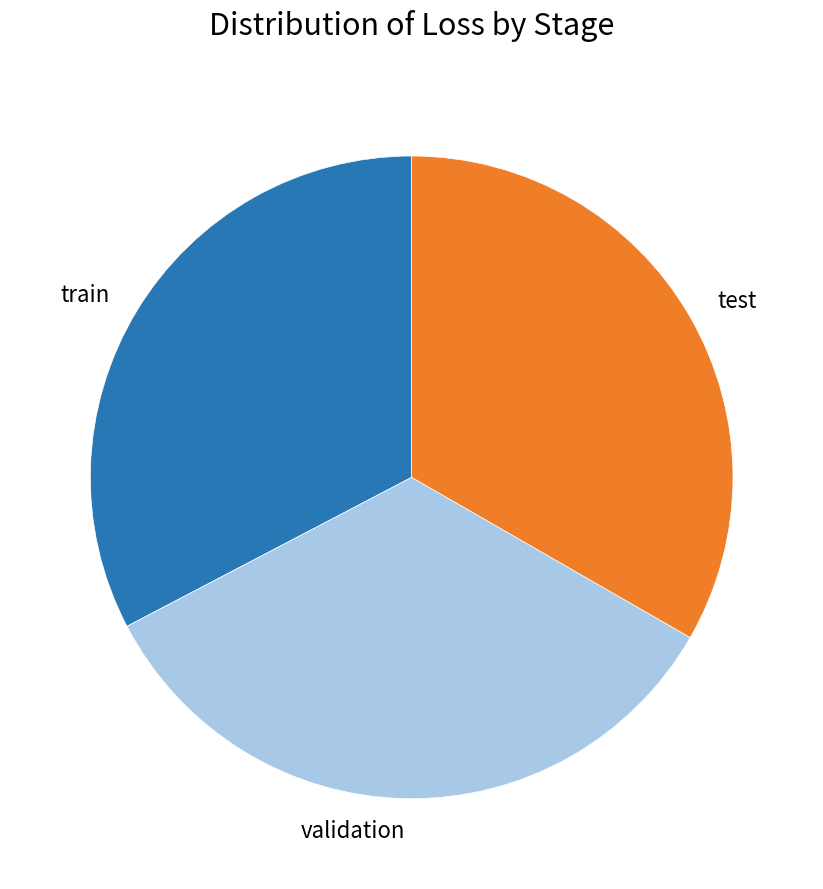

True or false: train accounts for 45% of the total.

False